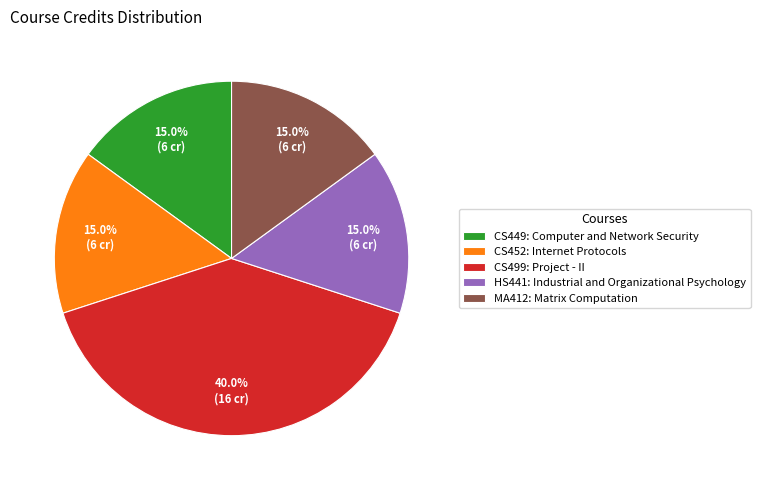

Which has a higher value, MA412: Matrix Computation or CS499: Project - II?

CS499: Project - II